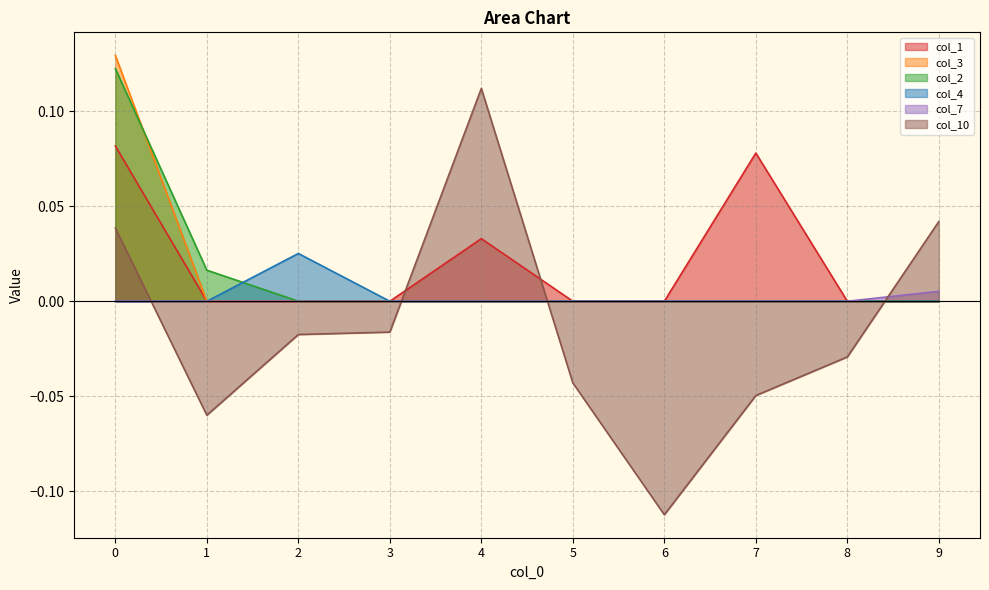

What is the value of the col_10 point at the 5th from the left?

0.1